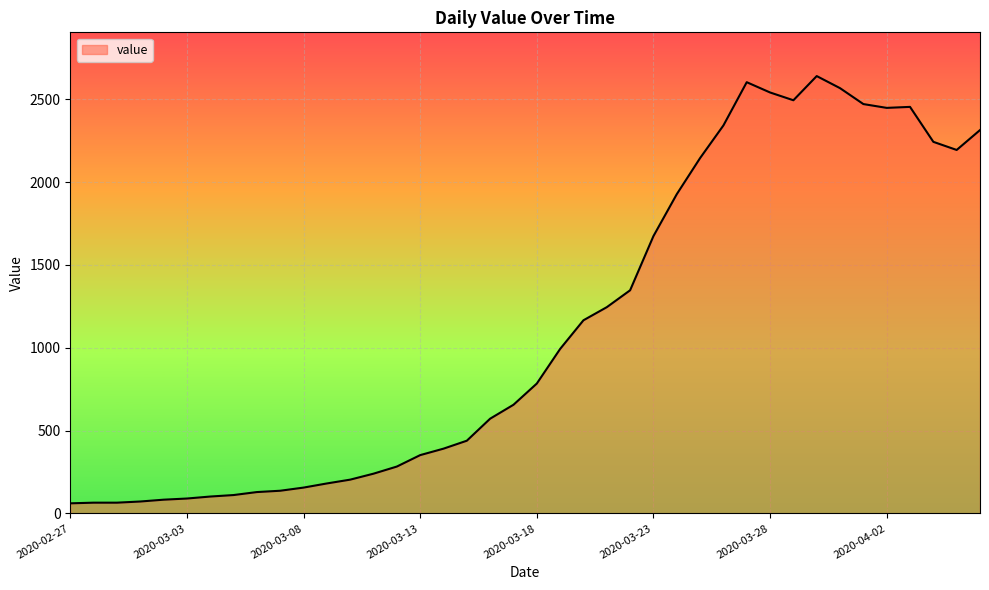

Does the chart display data point markers on the line(s)?

No